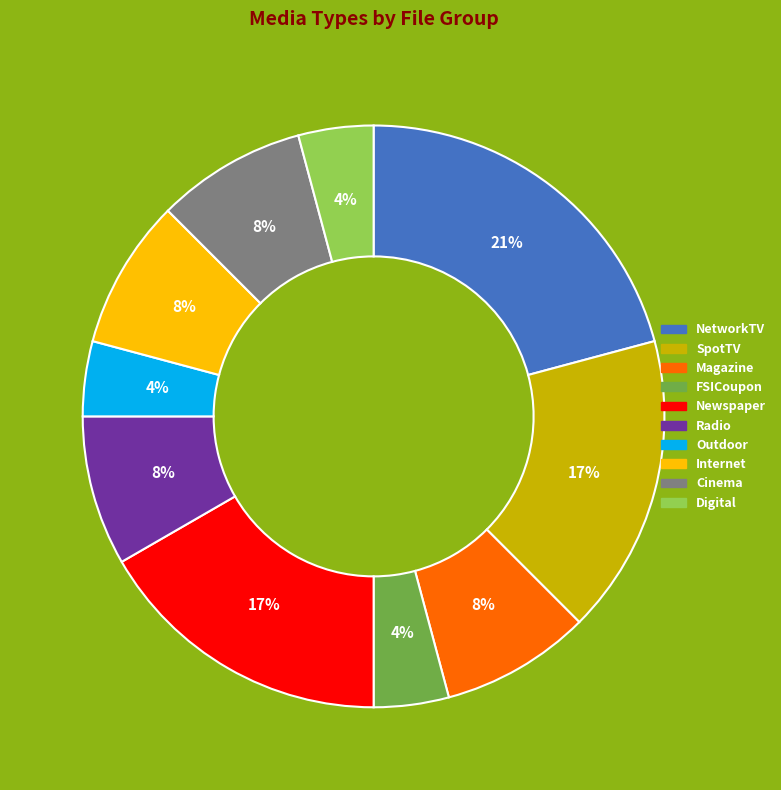

To the nearest percent, what is the average slice percentage?

10%